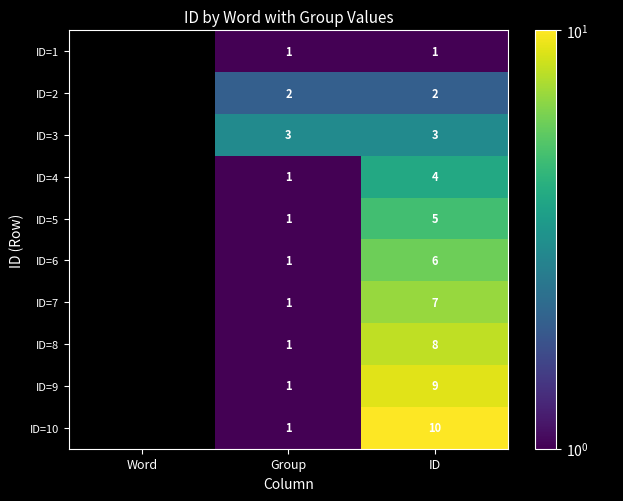

Which series changed the most between Group and ID?

ID=10